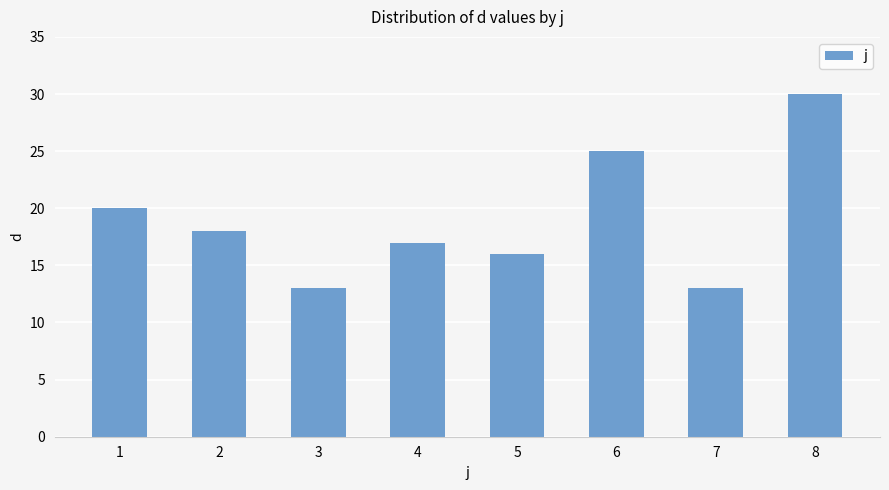

The chart shows a value of 30 at 8. True or false?

True